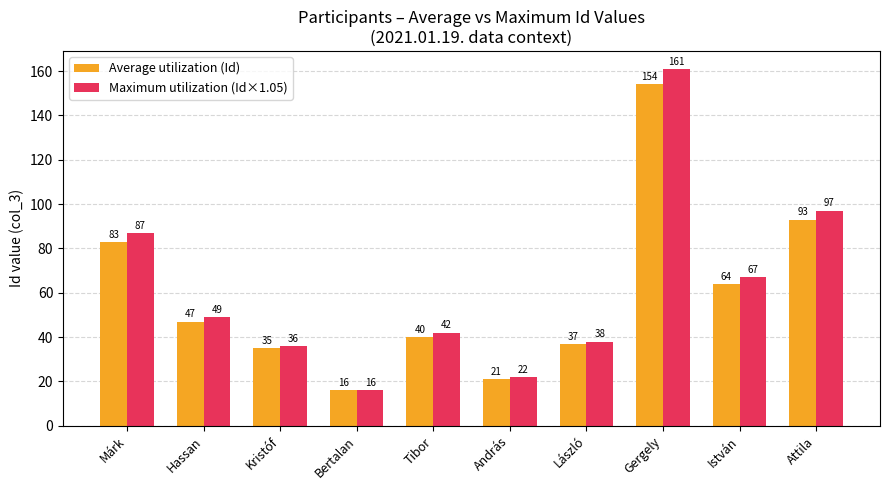

Reading left to right, what are all the values shown in this chart?

Average utilization (Id): 83	47	35	16	40	21	37	154	64	93
Maximum utilization (Id×1.05): 87	49	36	16	42	22	38	161	67	97